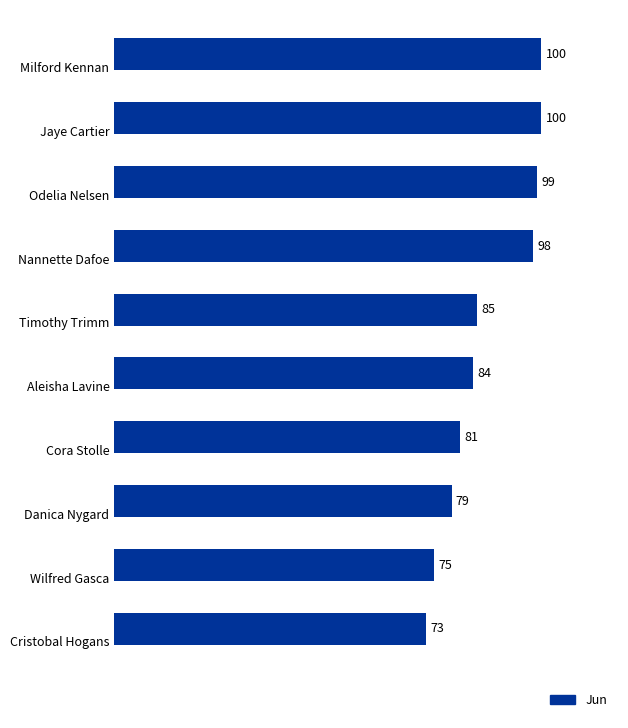

What is the minimum value shown in the chart?

73